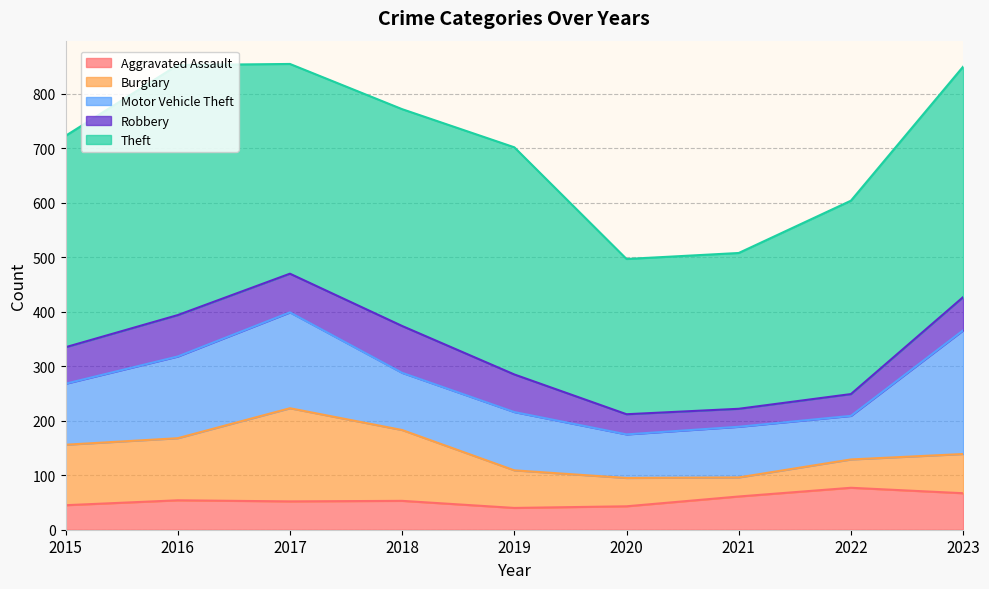

What is the sum of all Motor Vehicle Theft values?

1130